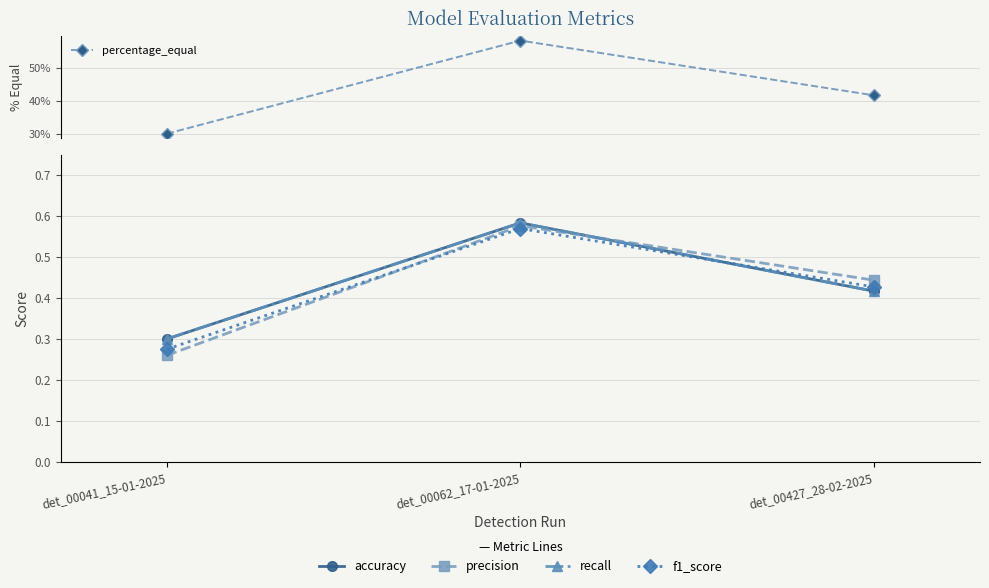

What is the highest value of the precision series?

0.6